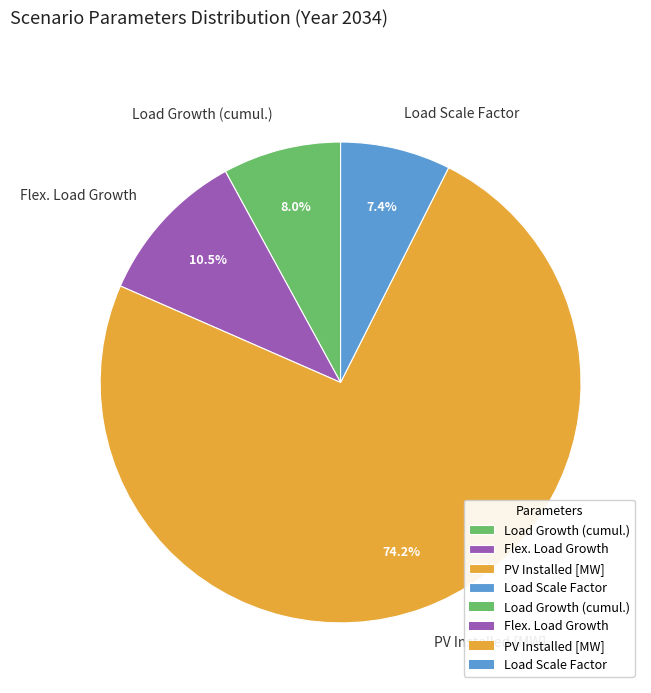

What percentage do Flex. Load Growth and Load Scale Factor together represent?

17.9%